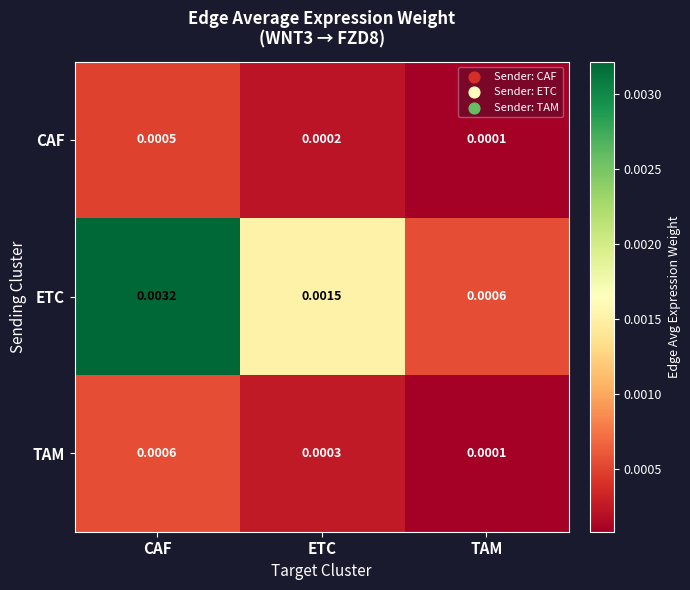

At which category is the sum across all series the highest?

CAF